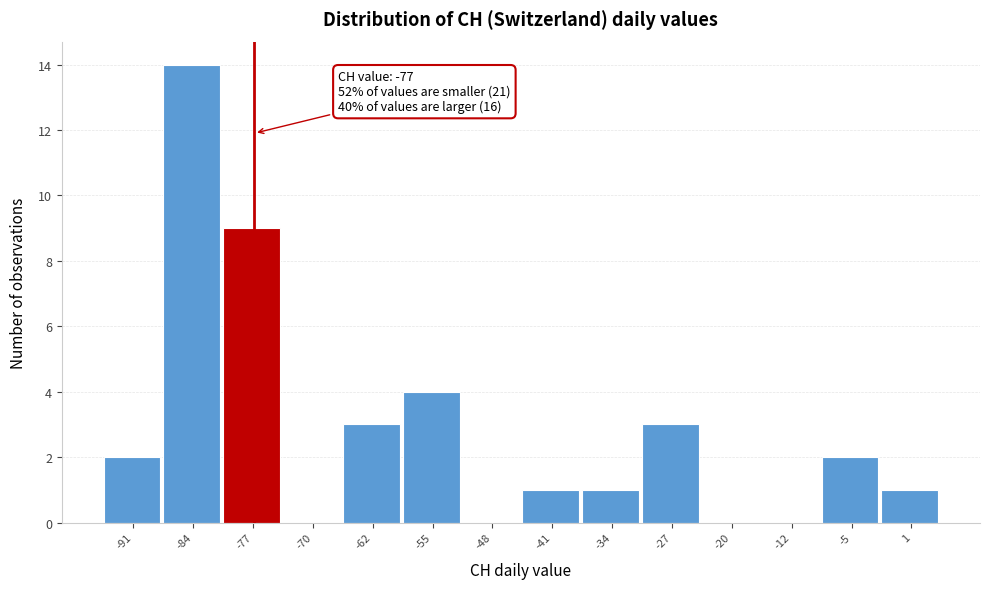

Over which range of the x-axis is the bar tallest?

-88 to -81